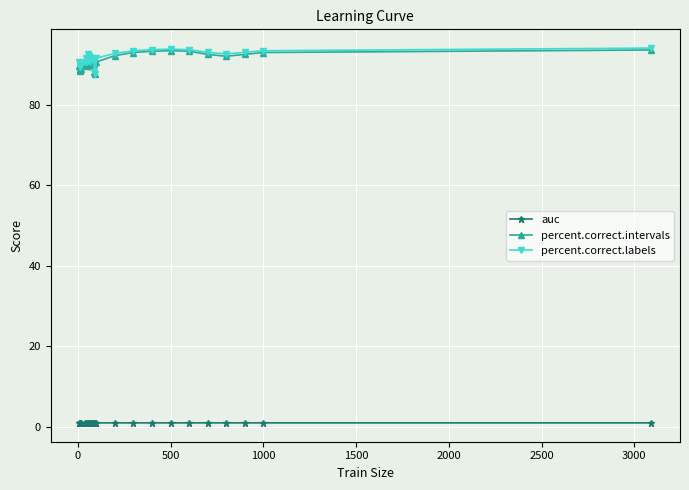

True or false: auc and percent.correct.labels intersect in this chart.

False